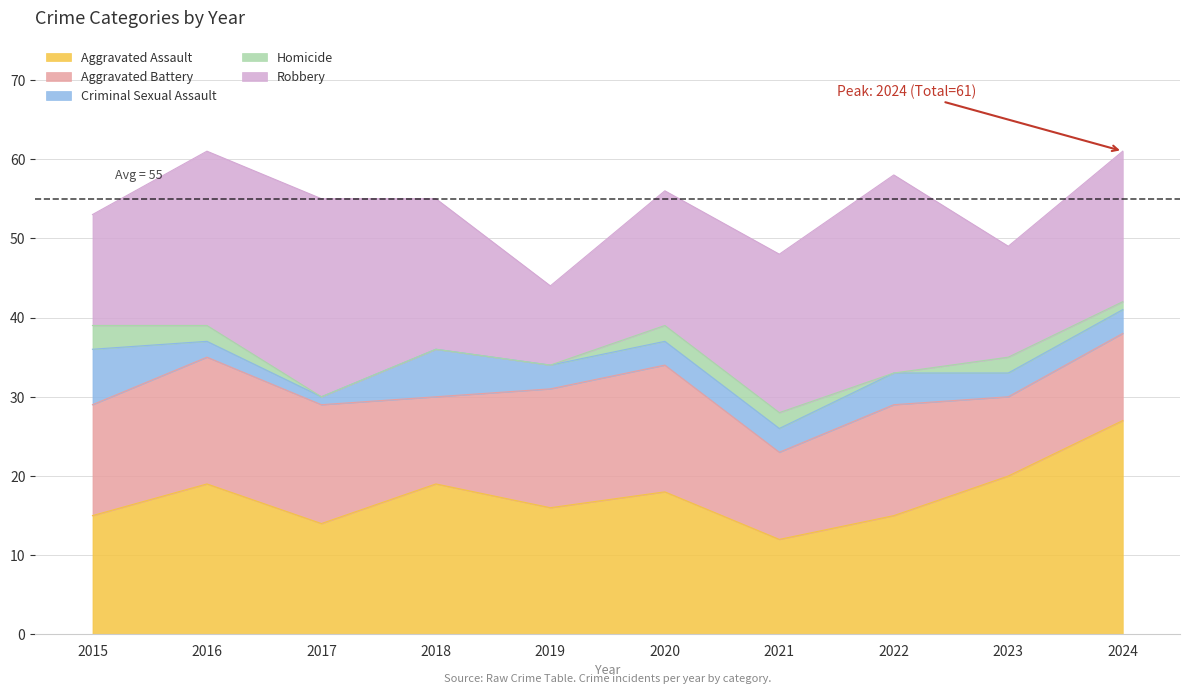

The Aggravated Battery series shows 15 at 2019. True or false?

True